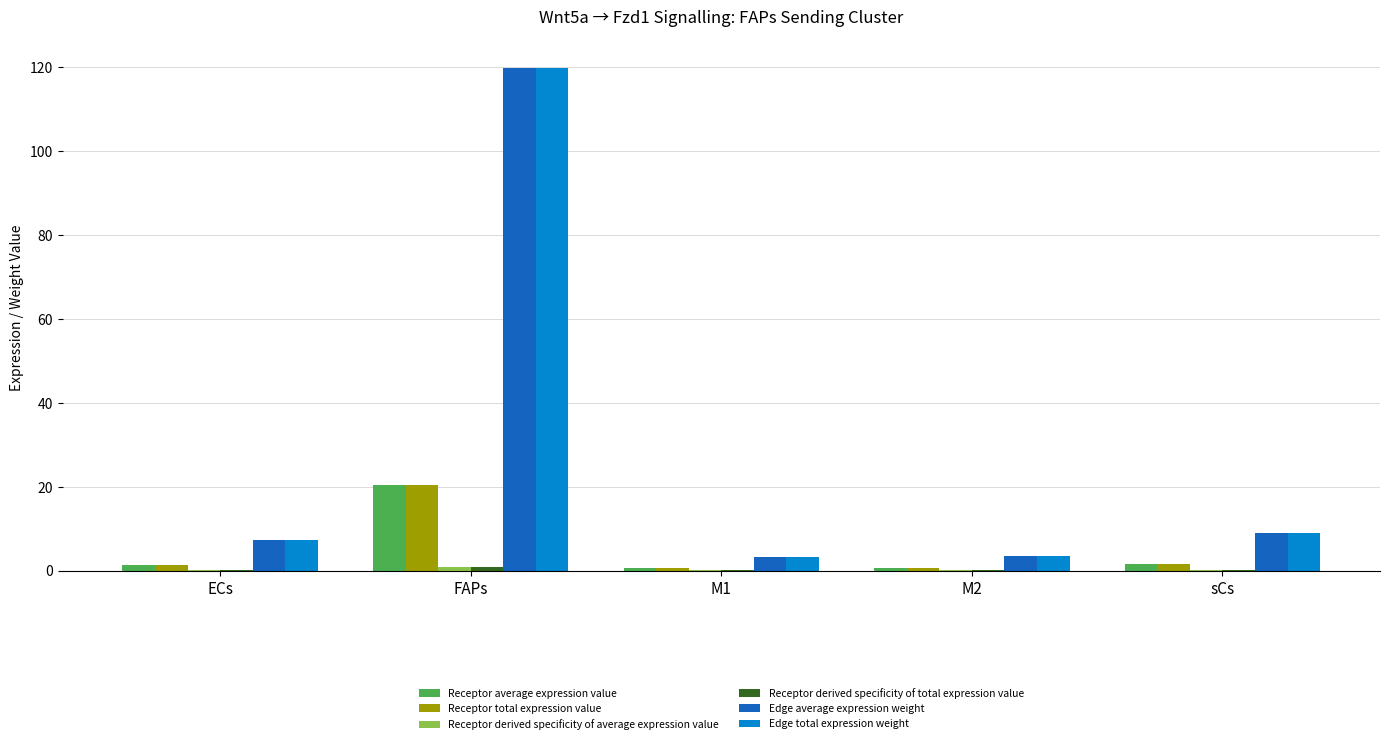

What is the maximum value shown in the chart?

119.6